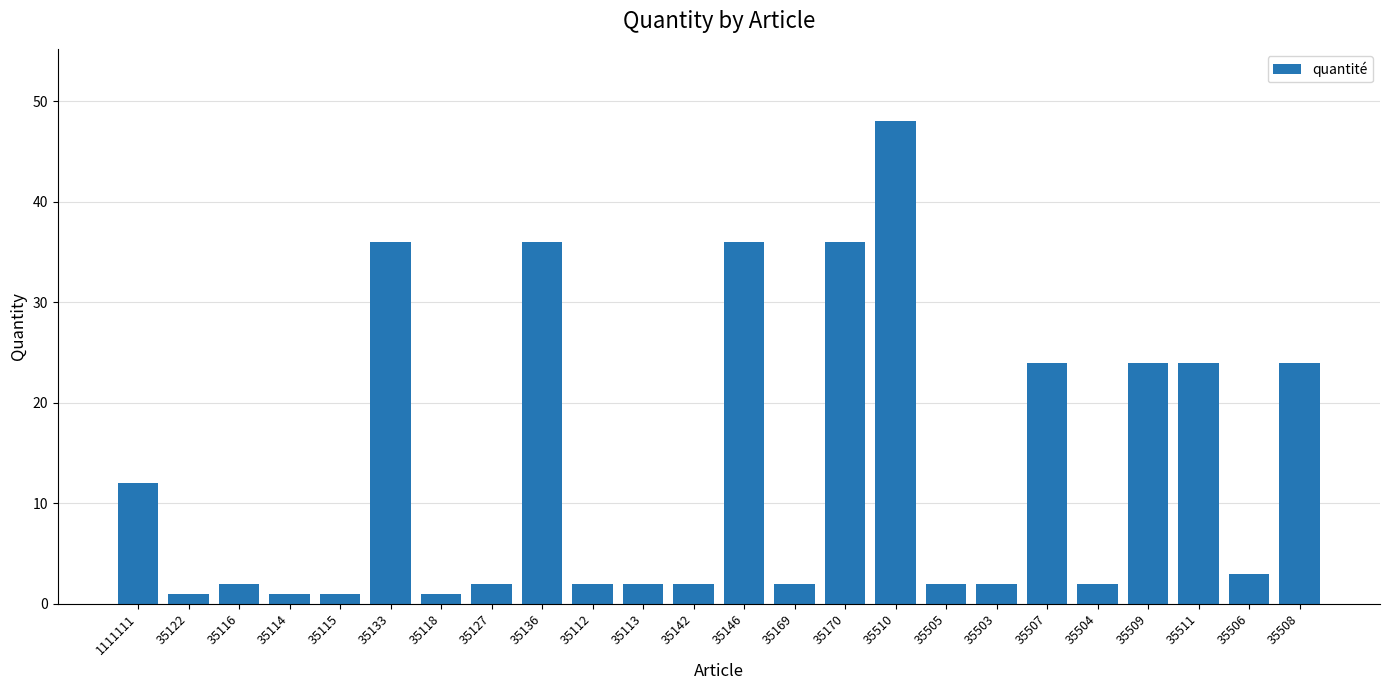

The value at 35122 is 1. True or false?

True